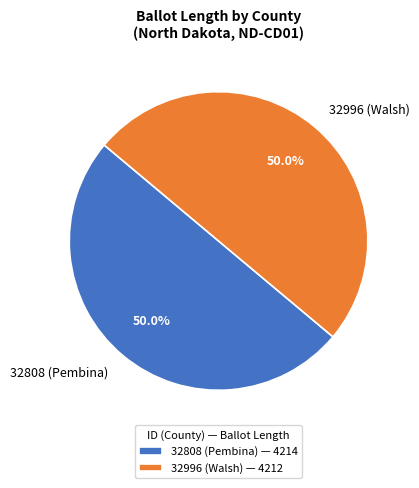

Combined, do 32996 (Walsh) and 32808 (Pembina) account for over 50%?

Yes